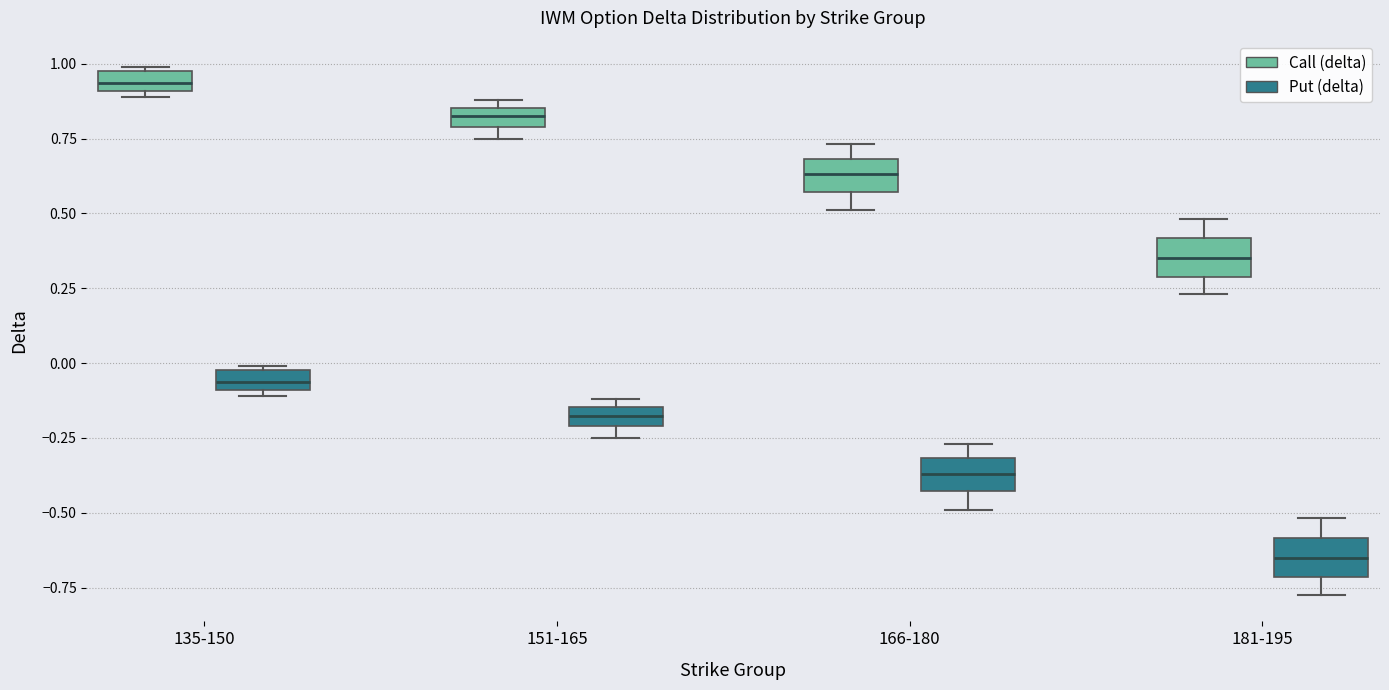

Which box's median line is the lowest?

181-195 (Put (delta))